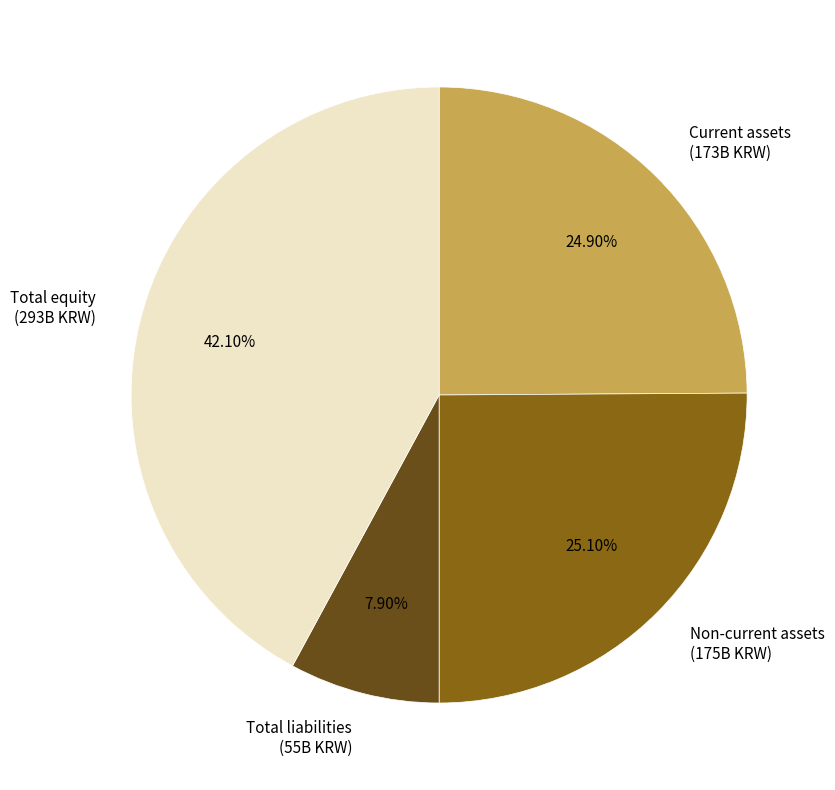

How many segments does this pie chart have?

4